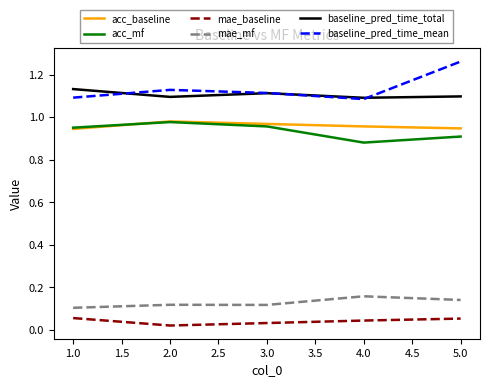

True or false: acc_baseline has a value of 0.3 at 3.0.

False